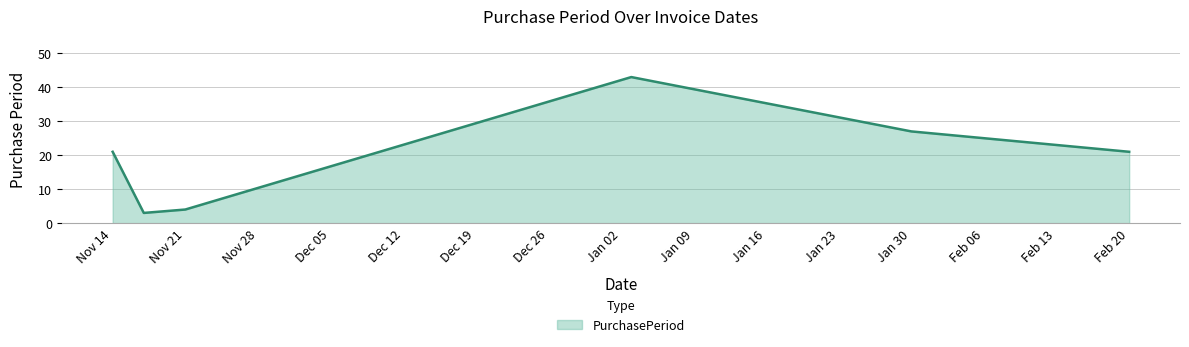

What is the difference between the second highest and minimum values?

24